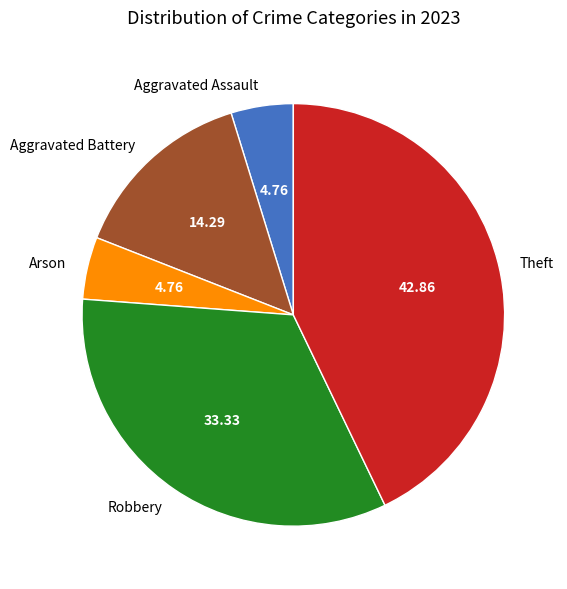

Which category has the biggest portion of the pie?

Theft